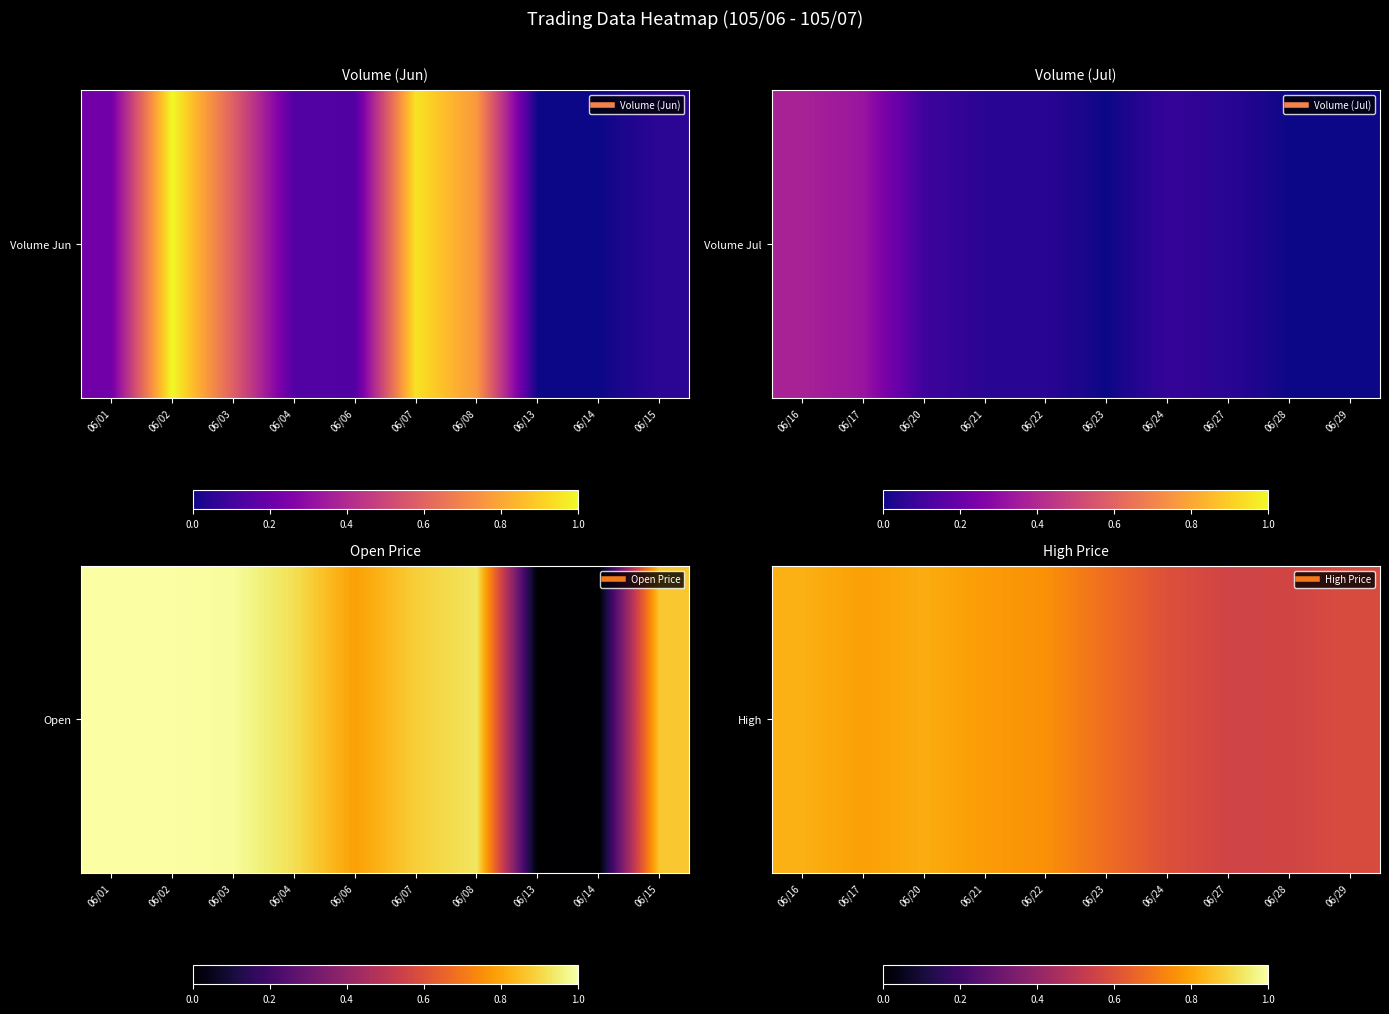

What is the sum of the values at 06/24 and 06/29?

1.2